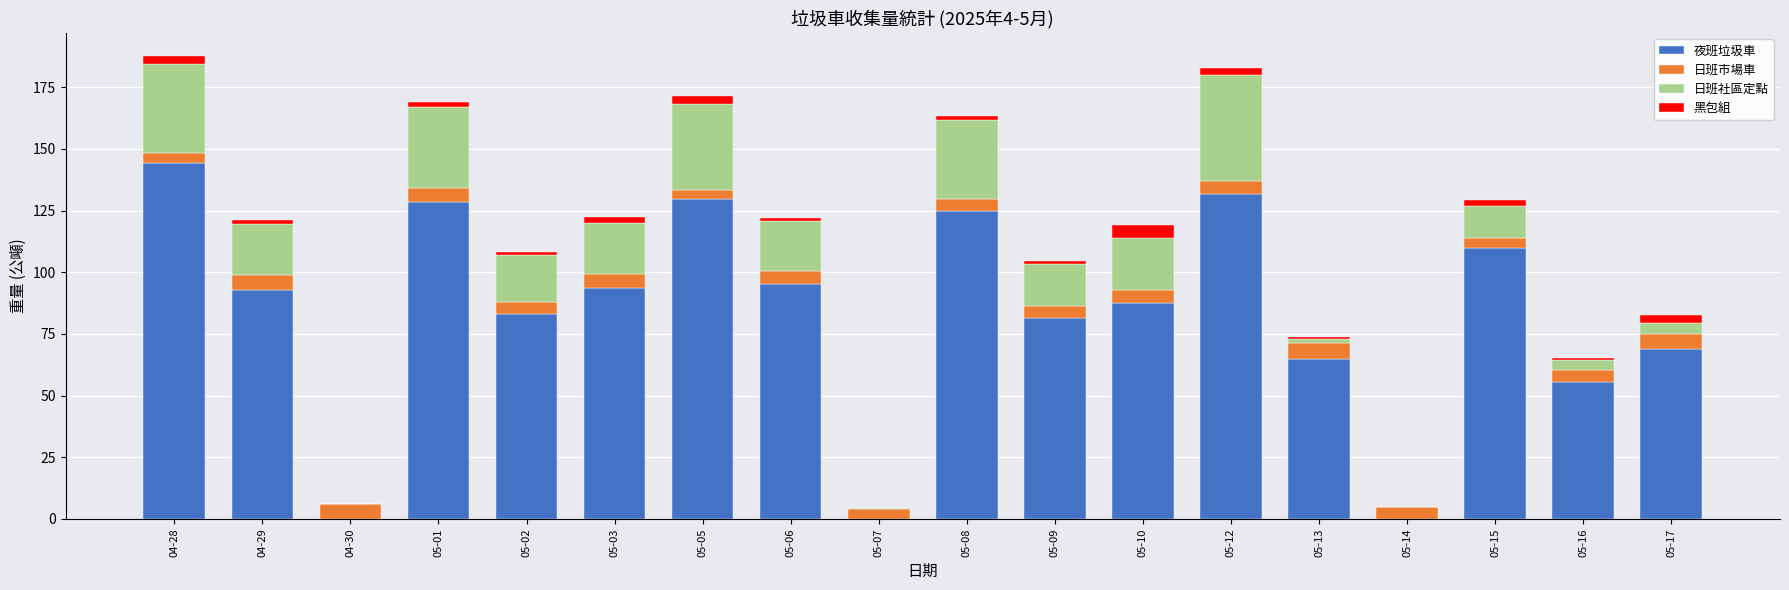

What is the highest value of the 夜班垃圾車 series?

144.5